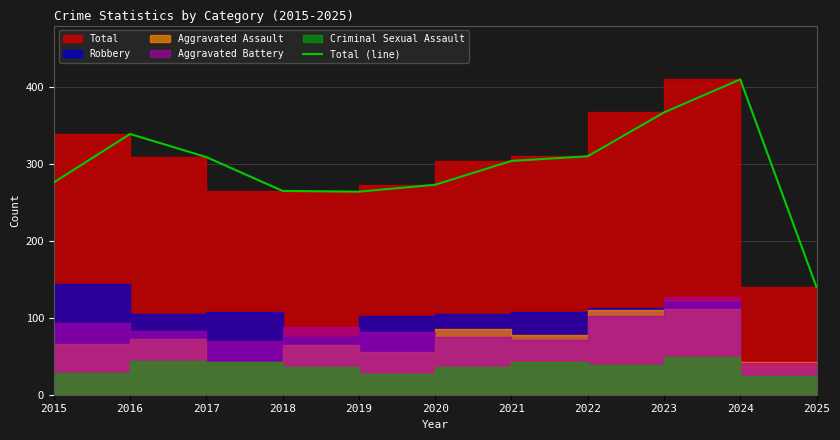

The chart shows a value of 276 at 2015. True or false?

True